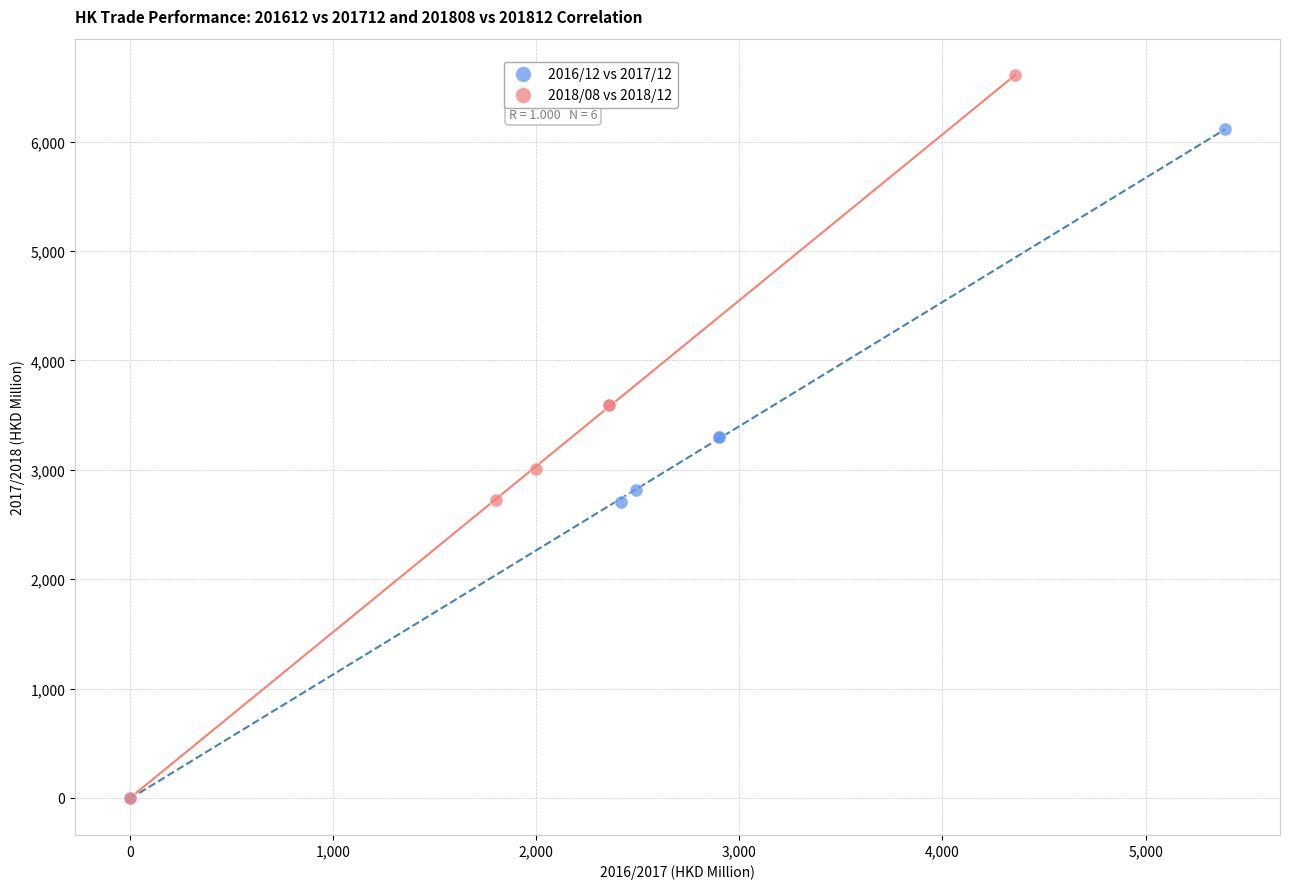

Which series has the largest Y range (max minus min)?

2018/08 vs 2018/12